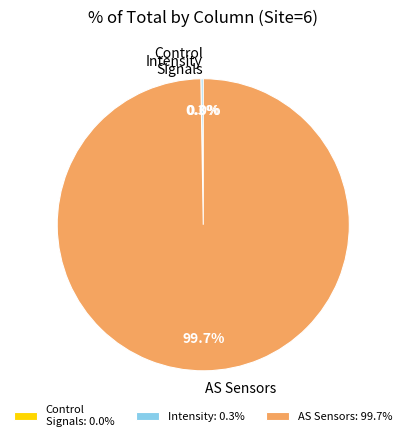

Does any single category account for the majority?

Yes